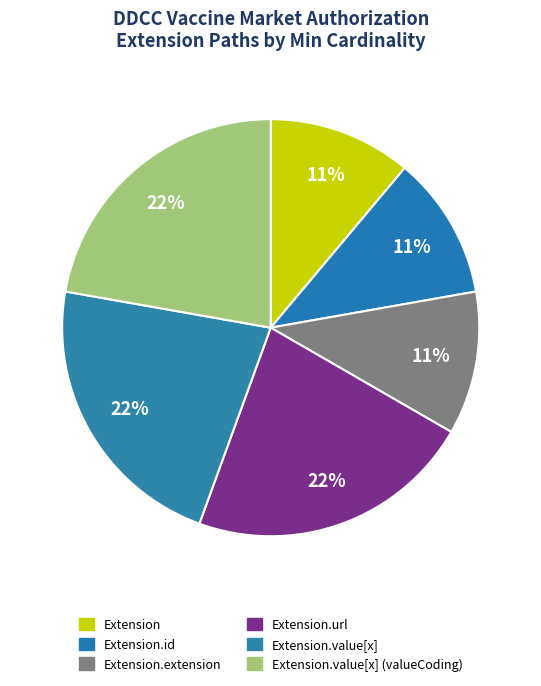

Count the number of slices in the pie.

6